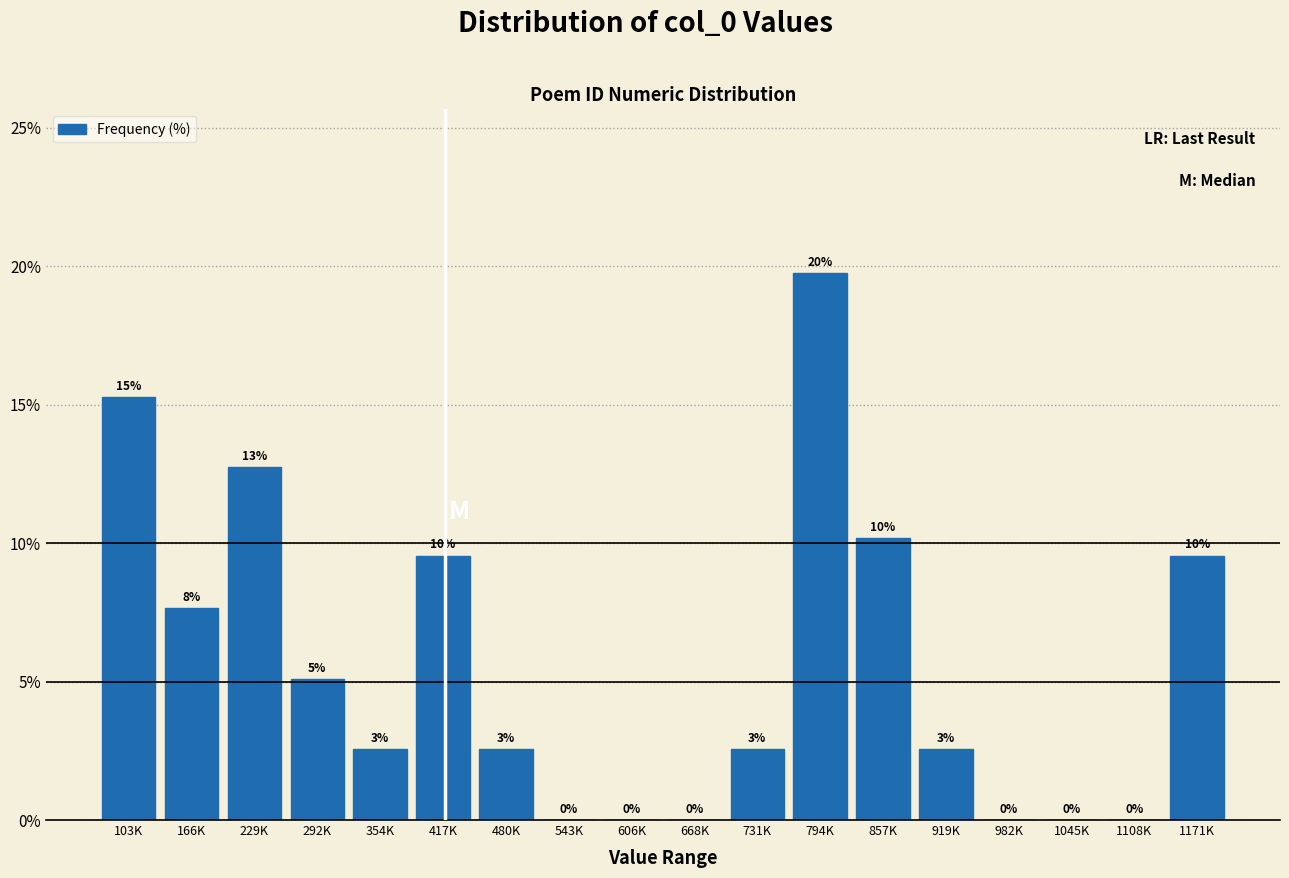

Are the bars horizontal?

No